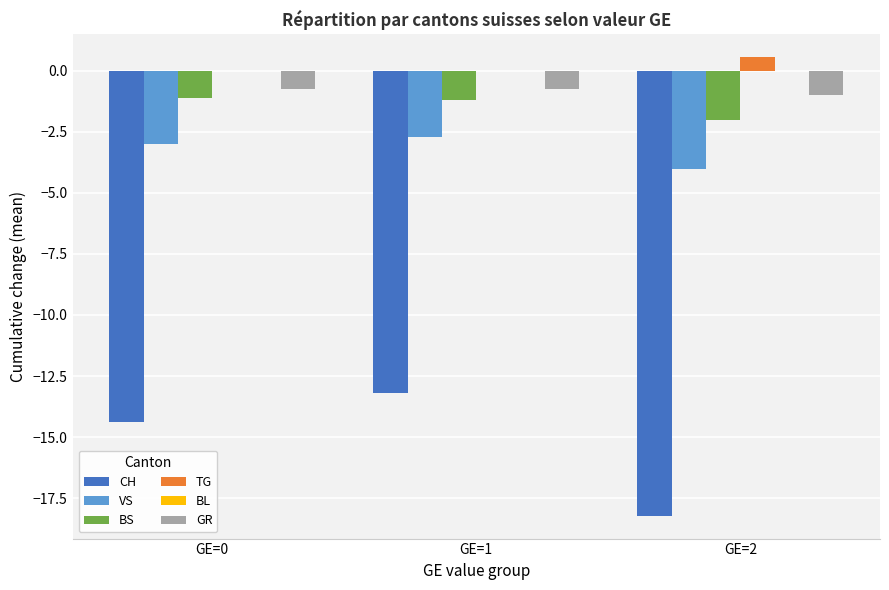

What is the sum of all GR values?

-2.5